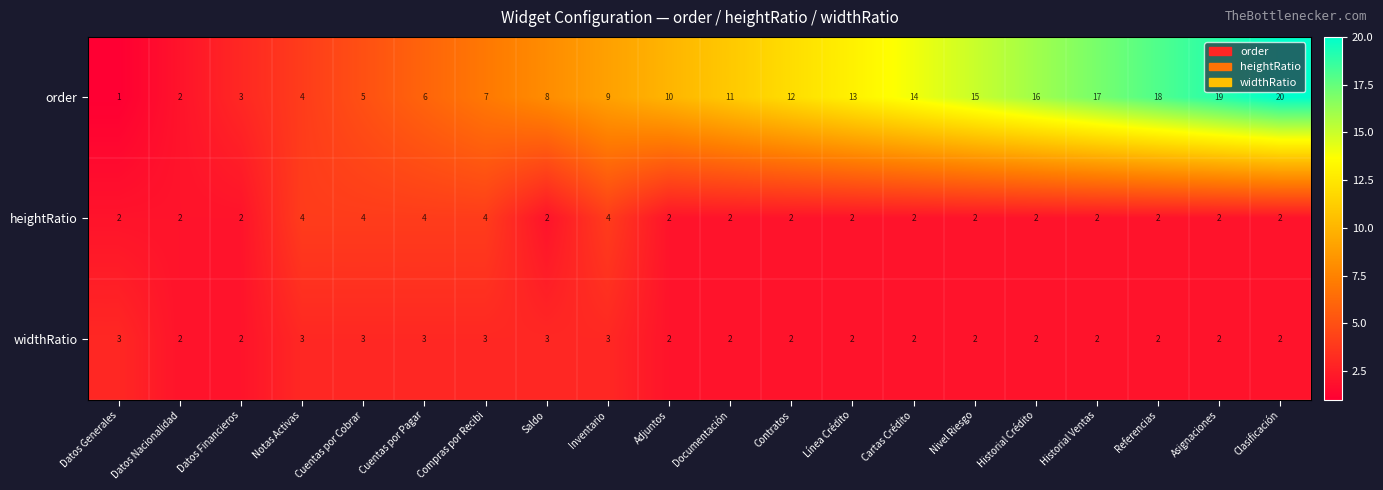

Which series has the largest total across all categories?

order